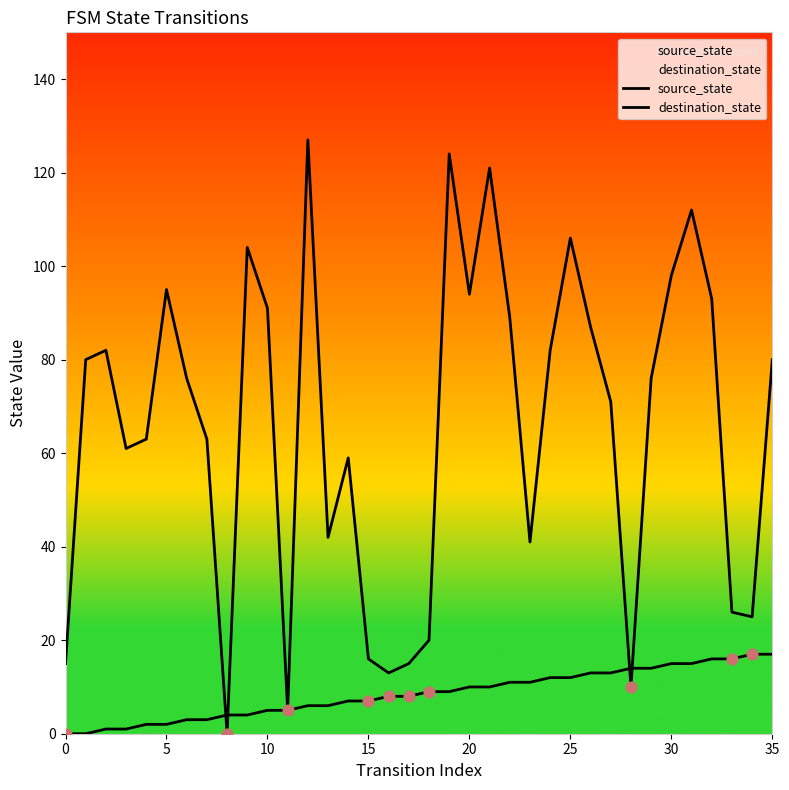

What are all the series names shown in the legend?

source_state, destination_state